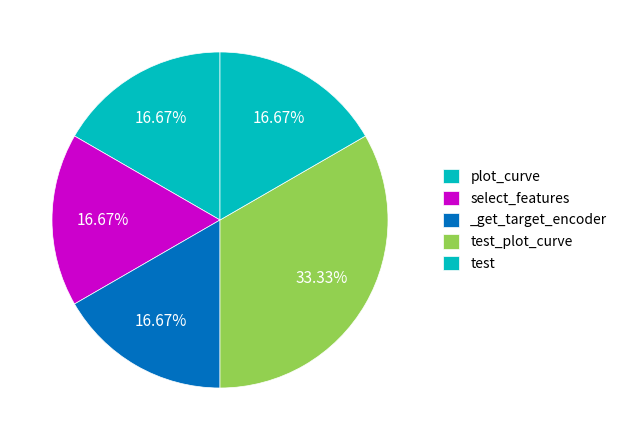

To the nearest percent, what is the average slice percentage?

20%